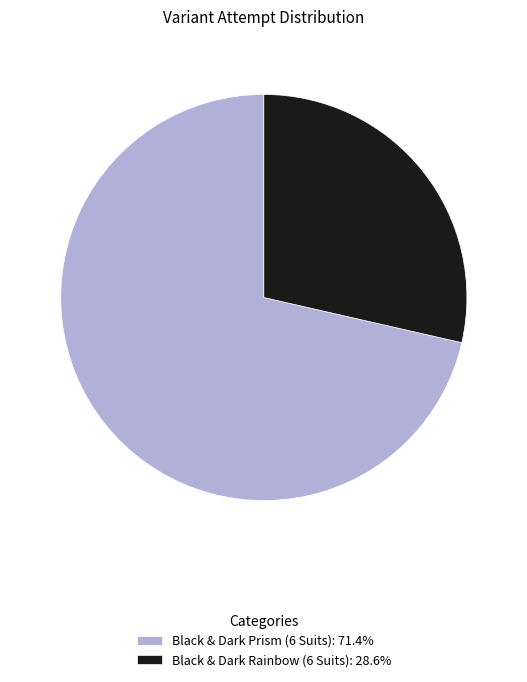

Does any single category account for the majority?

Yes